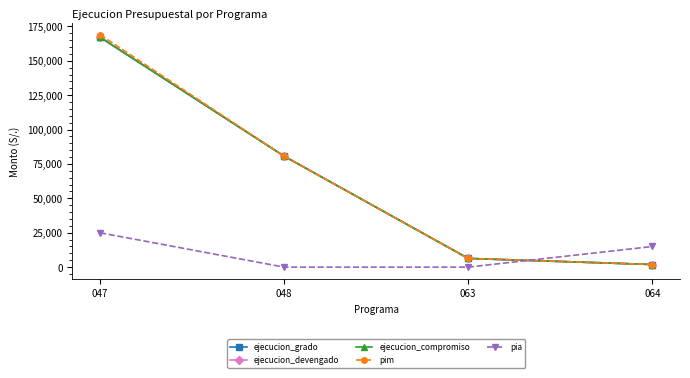

What is the value of the ejecucion_compromiso point at the 2nd from the left?

80694